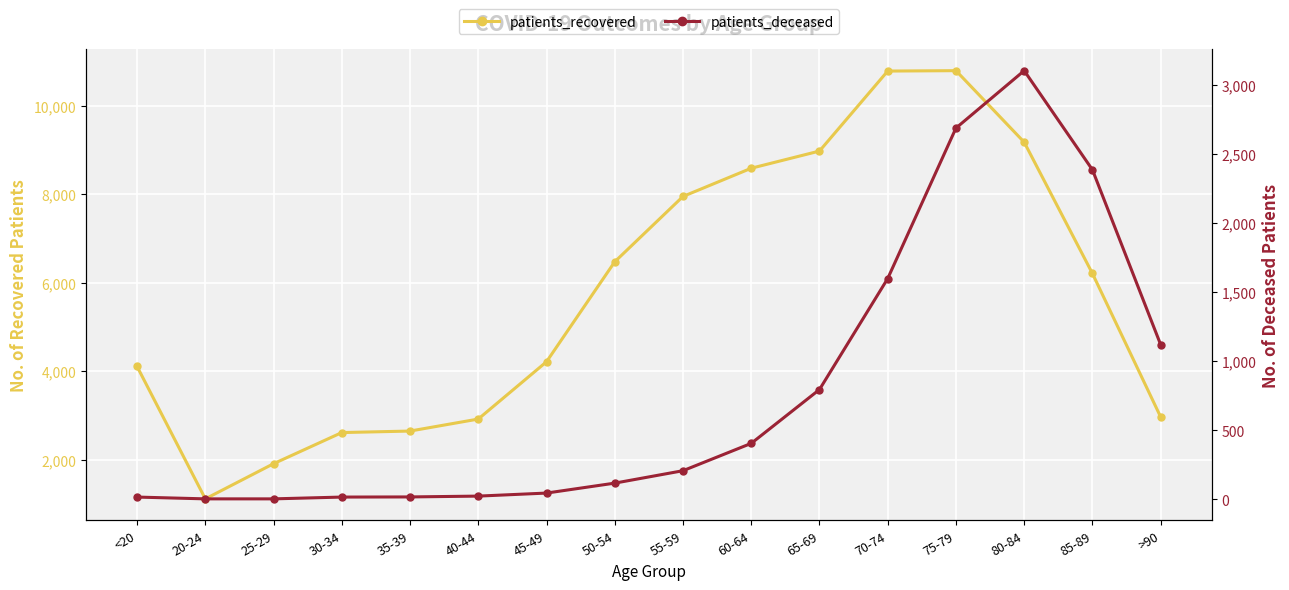

Is this an area chart (filled region under the line)?

No